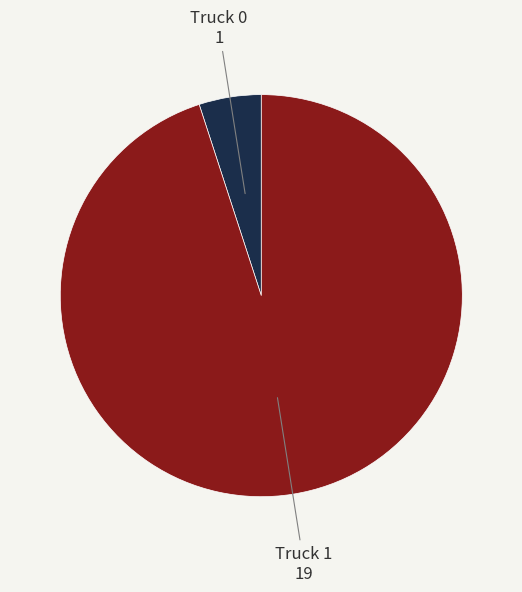

The Truck 0 slice represents 5% of the pie. True or false?

True